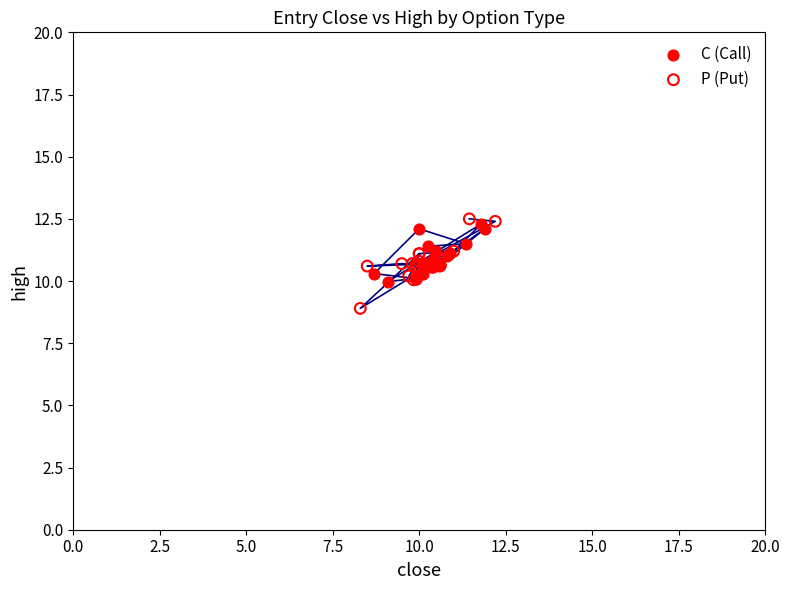

Which series contains the highest Y value?

P (Put)